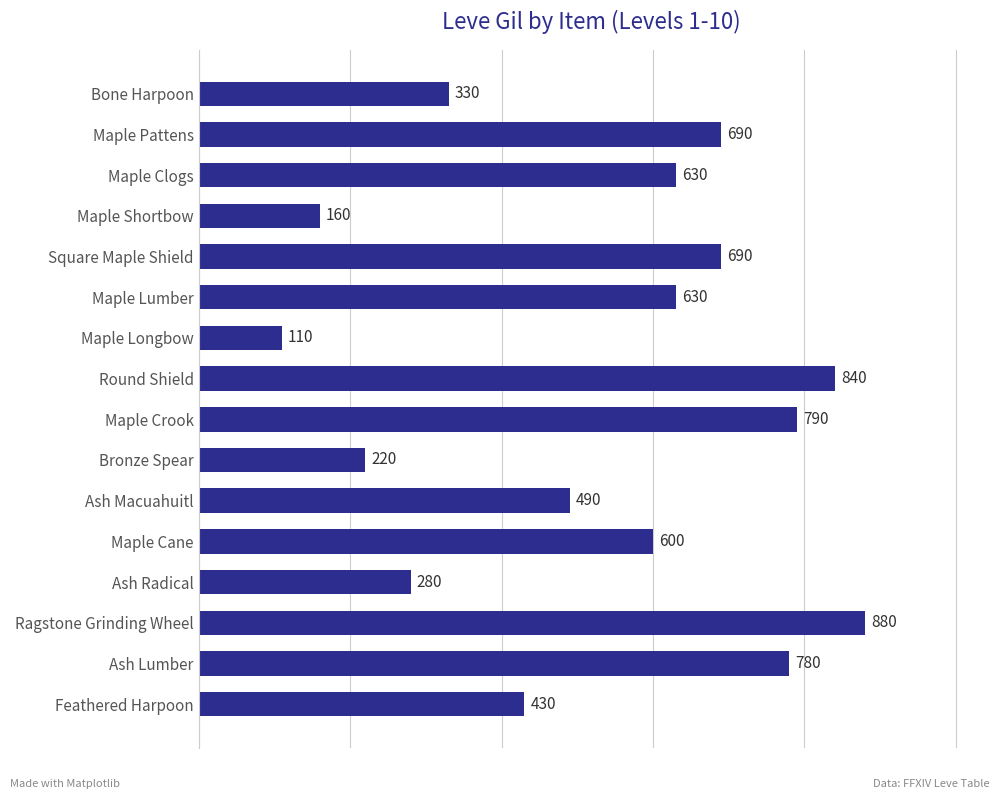

Approximately how many times larger is the value at Maple Cane compared to Maple Lumber?

1.0